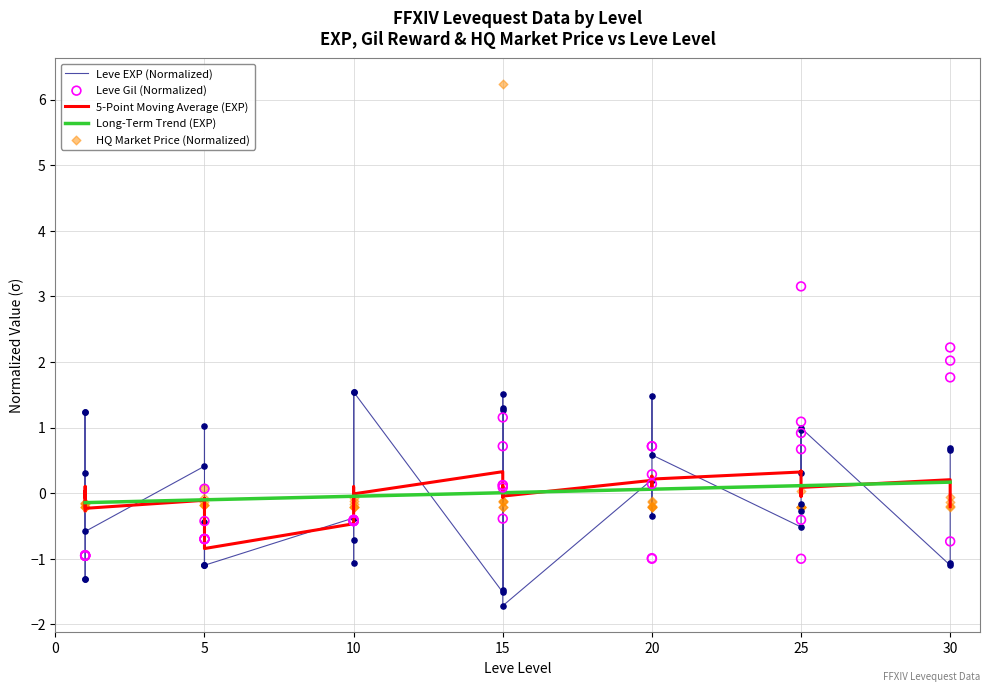

Which series reaches the maximum Y coordinate?

currentAveragePriceHQ